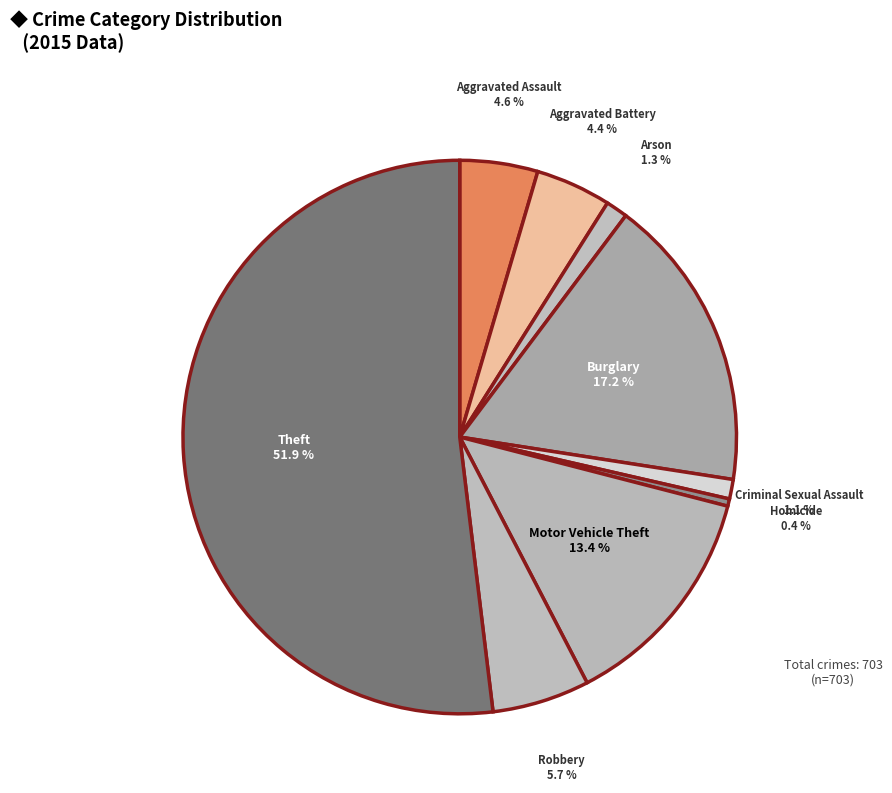

Between Aggravated Battery and Robbery, which is larger?

Robbery